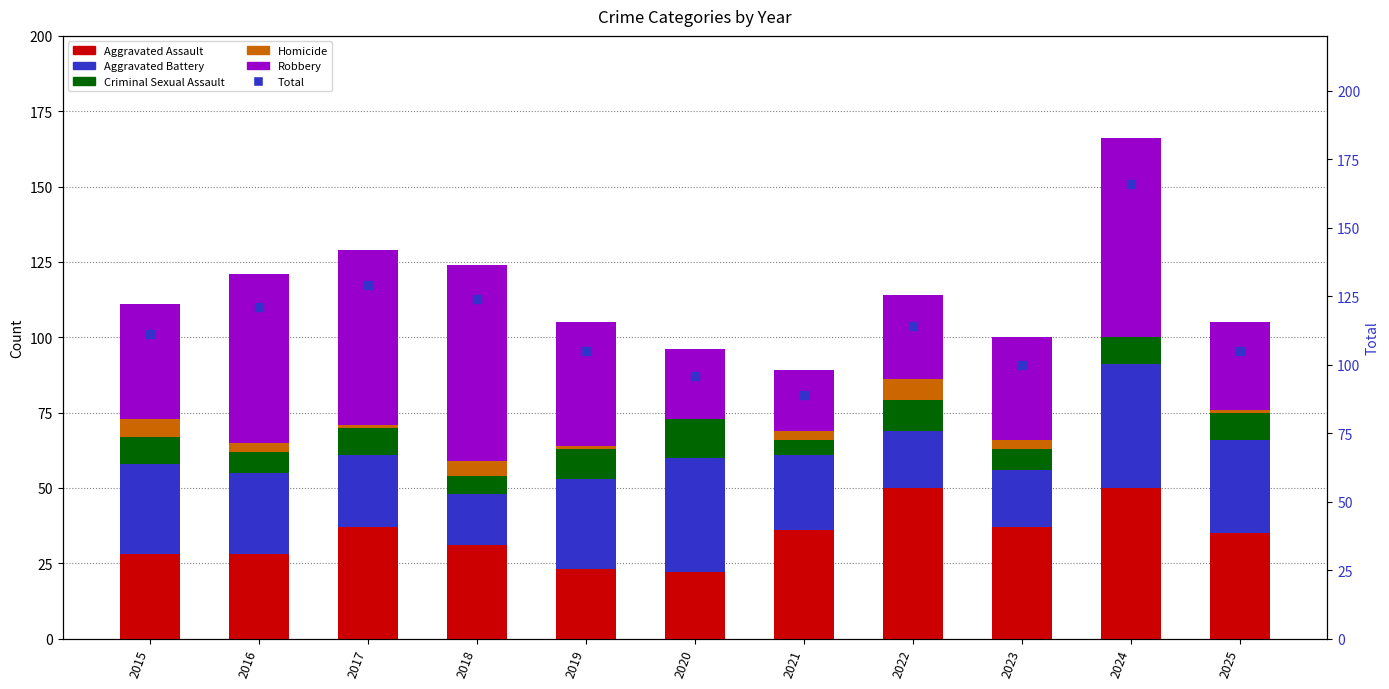

Is the value of Robbery at 2020 greater than the value of Criminal Sexual Assault at 2016?

Yes